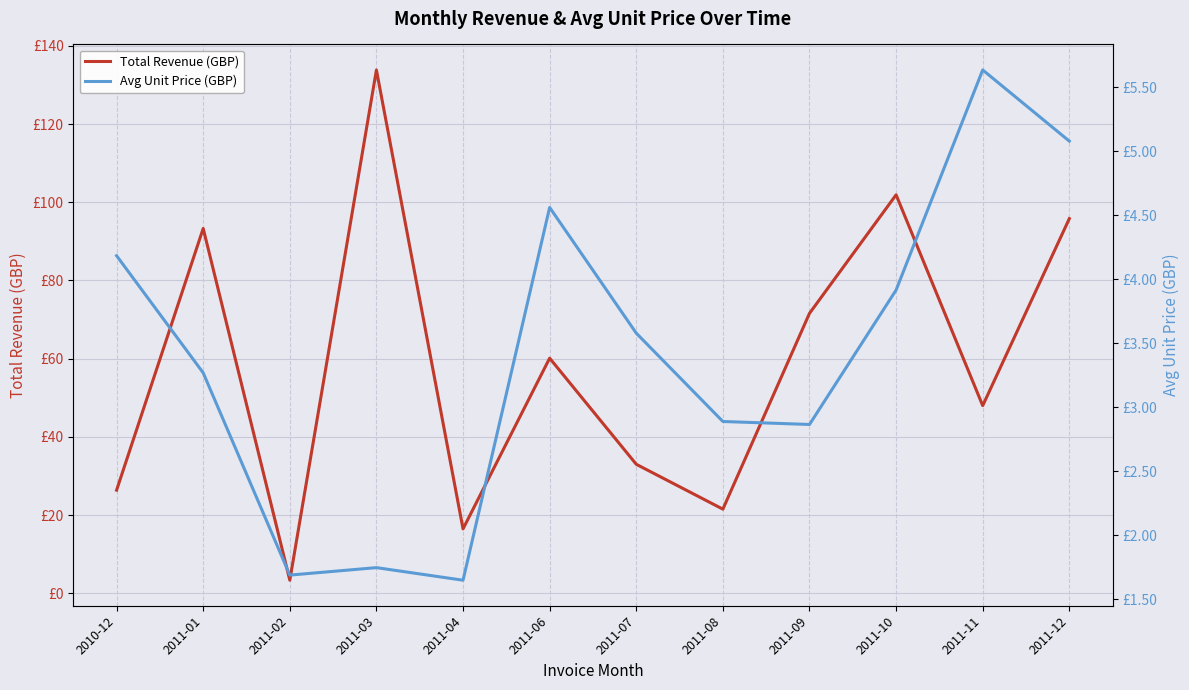

Is this an area chart (filled region under the line)?

No